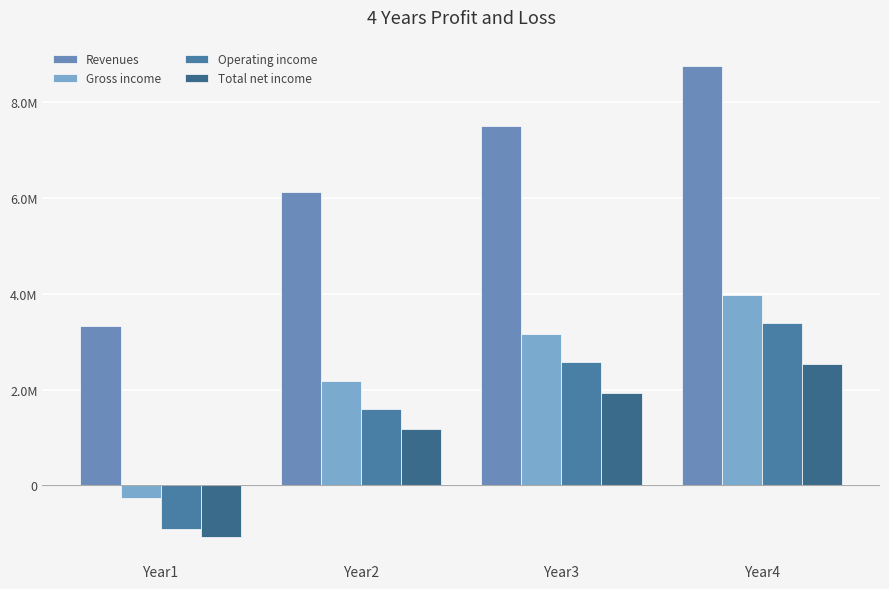

Between Year4 and Year3, which is larger?

Year4